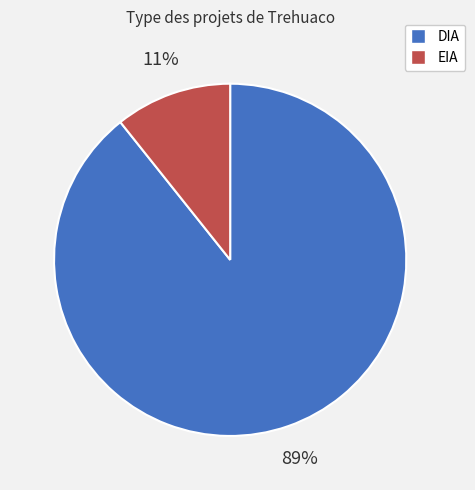

To the nearest percent, what portion does DIA represent?

89%